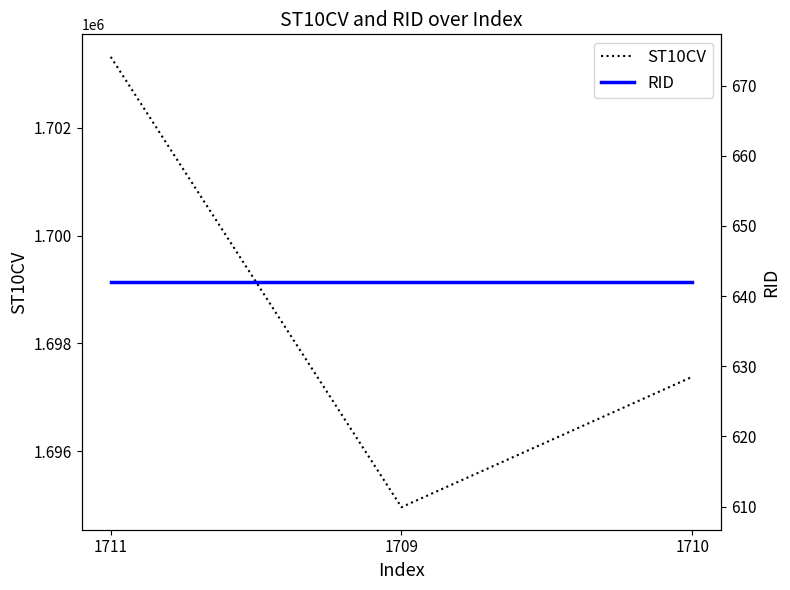

Which label corresponds to the largest value in the chart?

1711